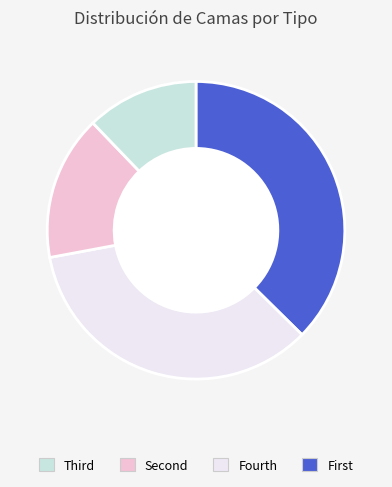

Is there a majority slice in this chart?

No